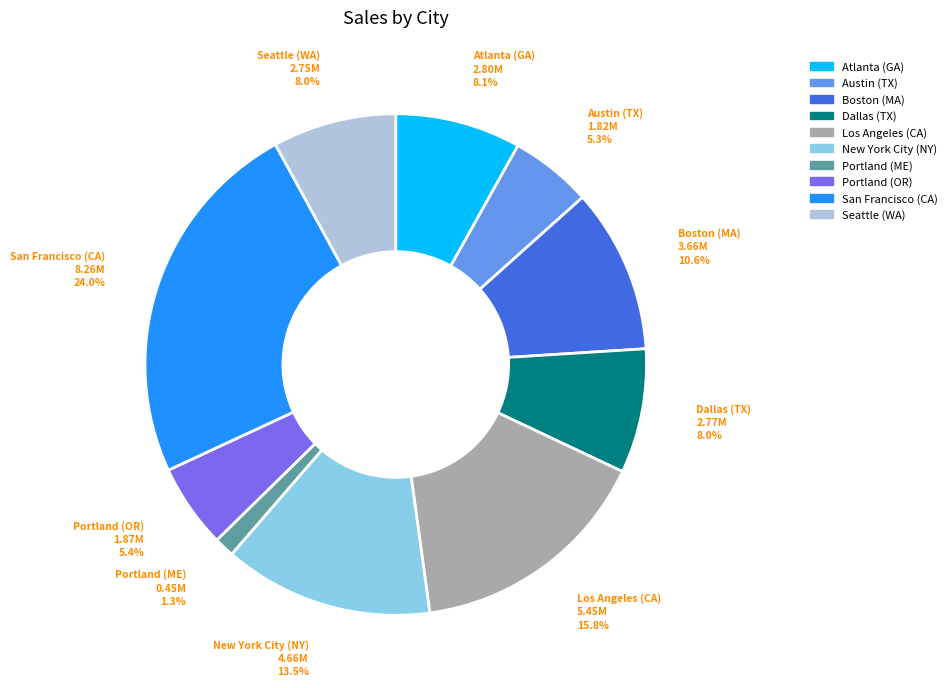

What is the smallest slice in the pie chart?

Portland (ME)